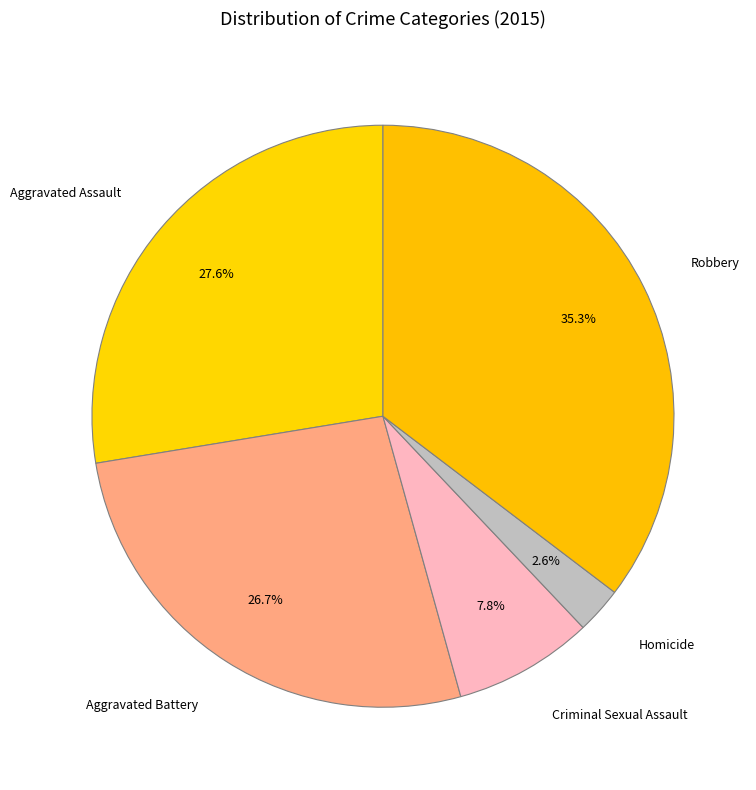

Count the number of slices in the pie.

5